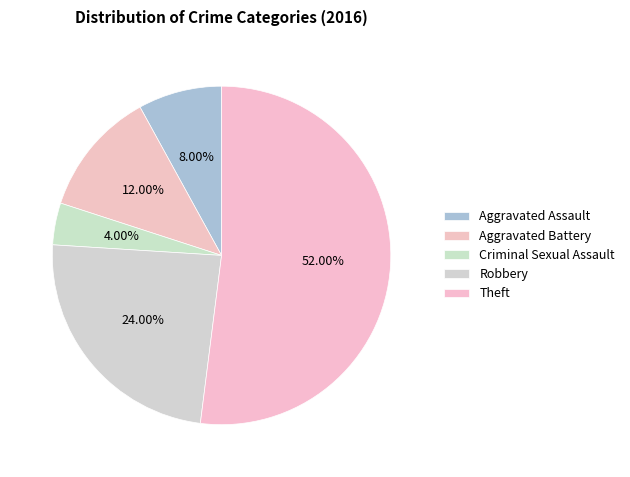

How many segments does this pie chart have?

5